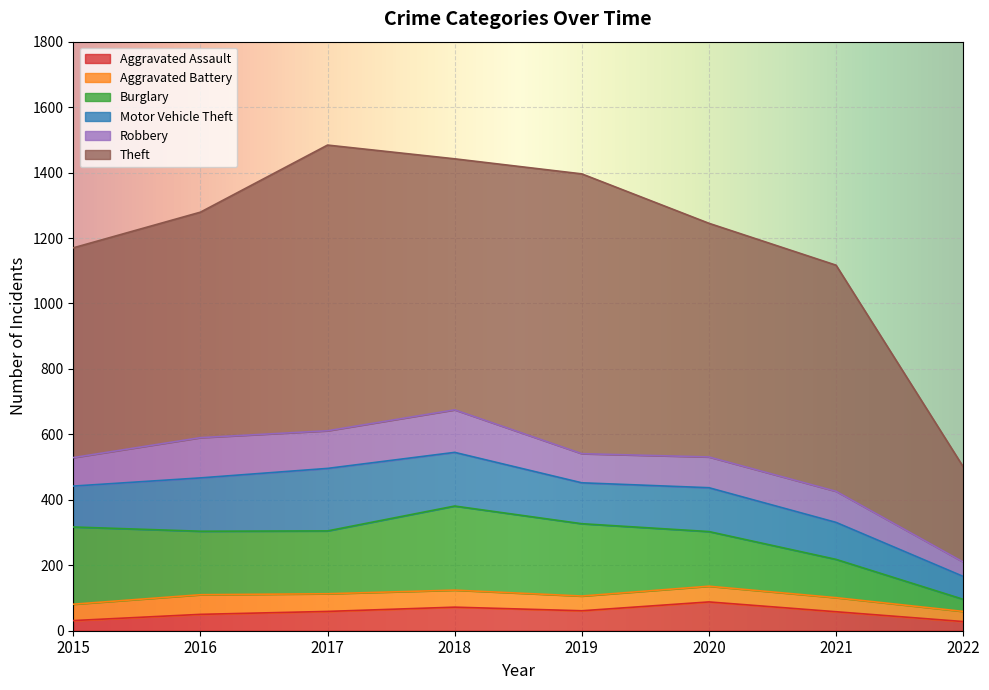

What is the value of the Theft point at the 7th from the left?

691